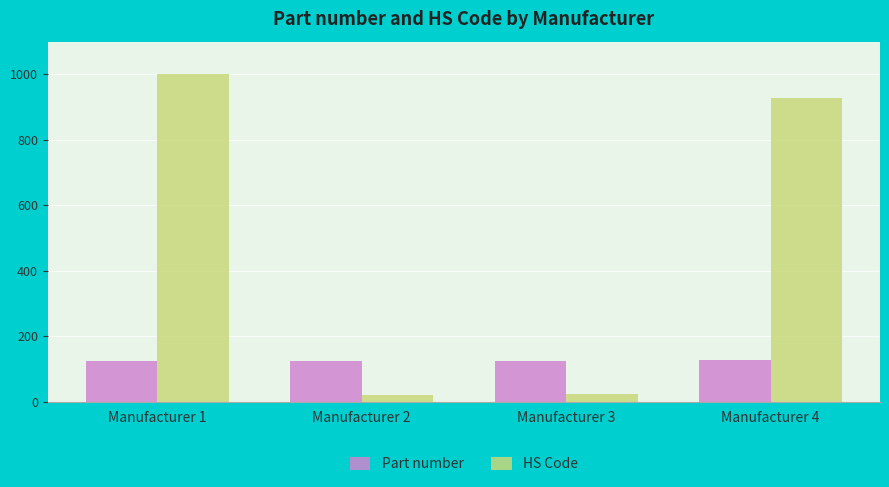

How many bars are there in each group?

2